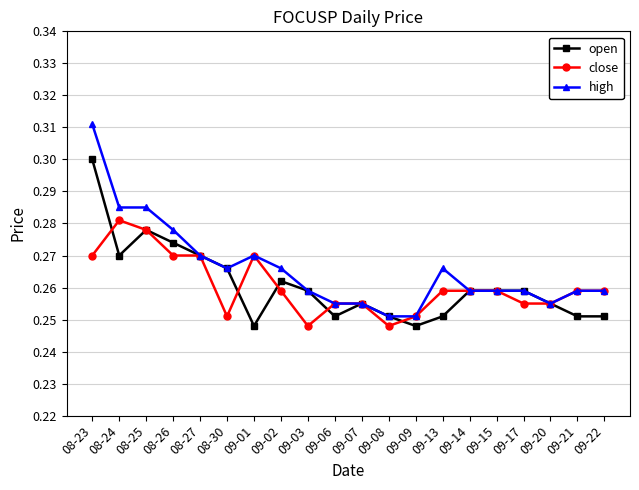

True or false: high has a value of 0.1 at 09-09.

False